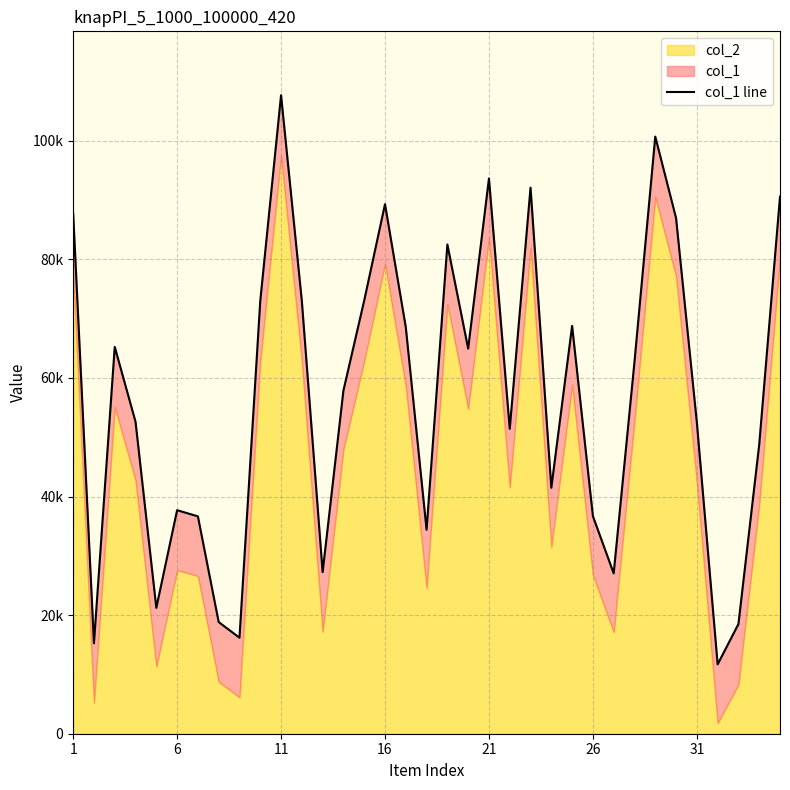

What is the value of the 21st point from the left?

93636